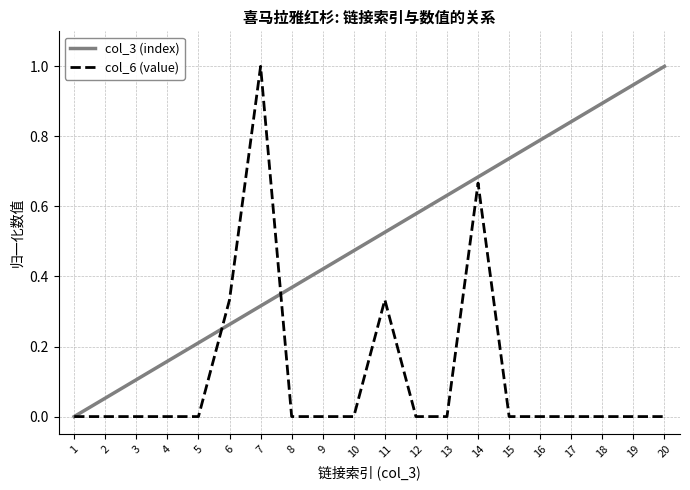

Which series changed the most between 9 and 16?

col_3 (index)